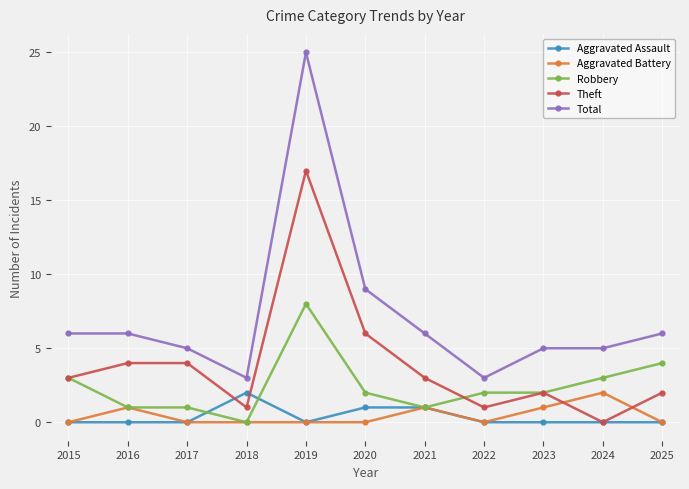

Reading left to right, extract all data points from this chart.

Aggravated Assault: 2015=0	2016=0	2017=0	2018=2	2019=0	2020=1	2021=1	2022=0	2023=0	2024=0	2025=0
Aggravated Battery: 2015=0	2016=1	2017=0	2018=0	2019=0	2020=0	2021=1	2022=0	2023=1	2024=2	2025=0
Robbery: 2015=3	2016=1	2017=1	2018=0	2019=8	2020=2	2021=1	2022=2	2023=2	2024=3	2025=4
Theft: 2015=3	2016=4	2017=4	2018=1	2019=17	2020=6	2021=3	2022=1	2023=2	2024=0	2025=2
Total: 2015=6	2016=6	2017=5	2018=3	2019=25	2020=9	2021=6	2022=3	2023=5	2024=5	2025=6